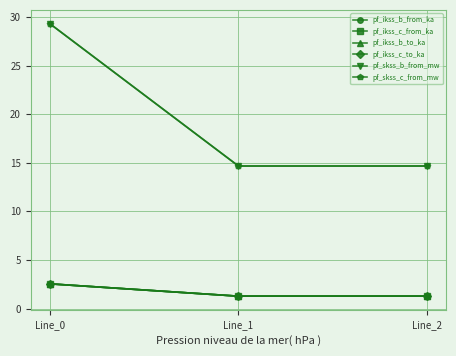

True or false: pf_ikss_c_from_ka has a value of 0.3 at Line_2.

False